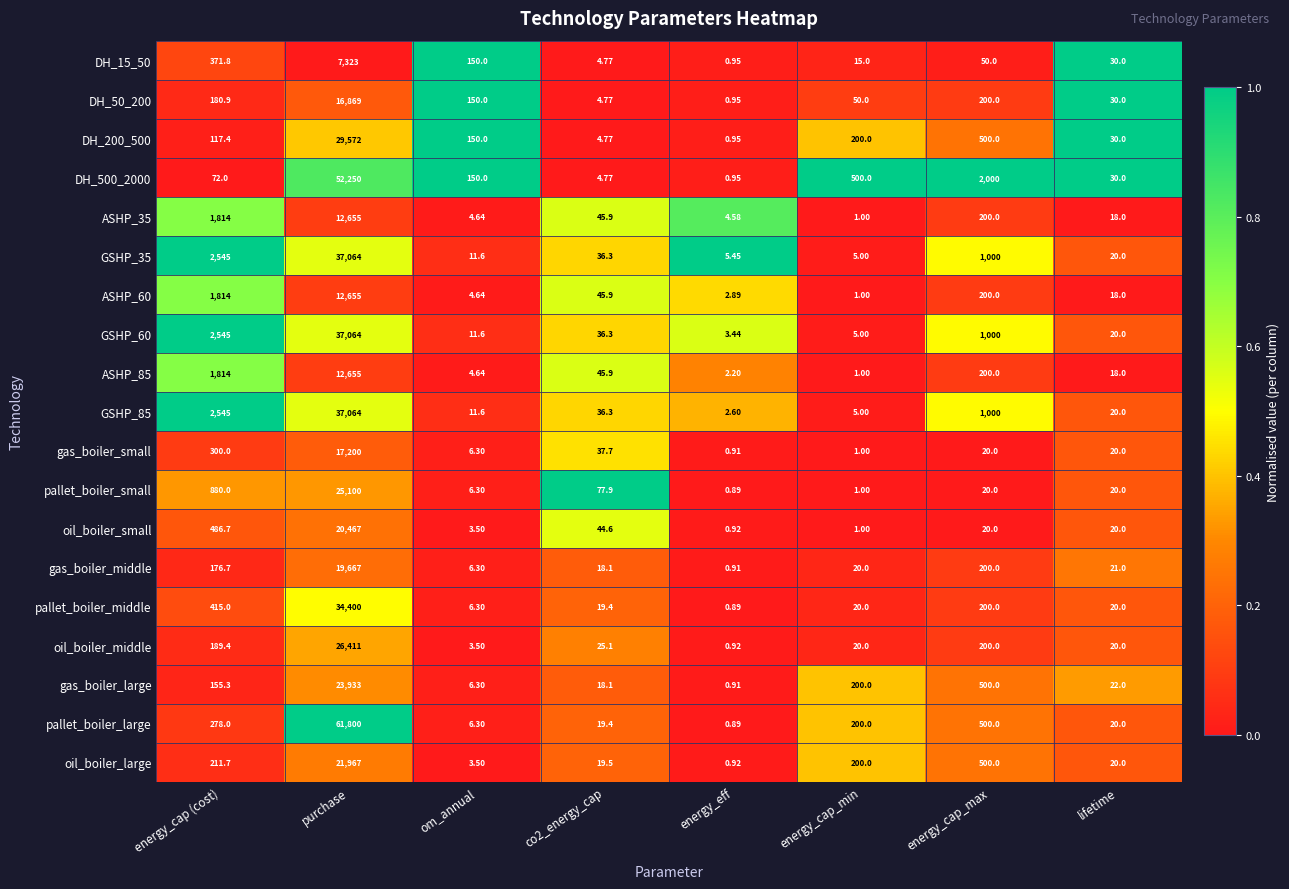

Which series has the largest range (max minus min)?

pallet_boiler_large